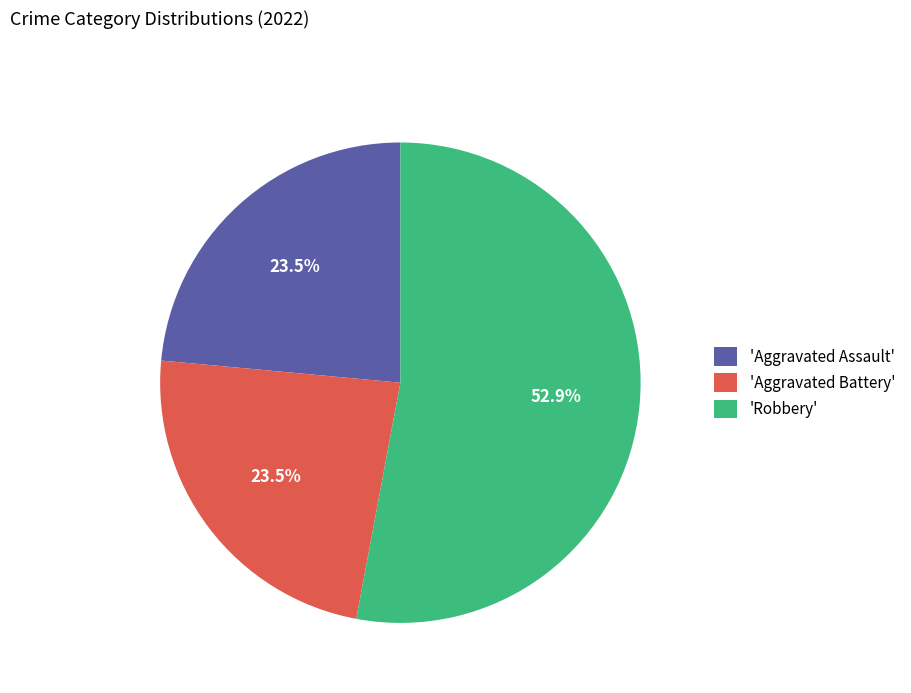

Which slice represents more than half of the pie?

'Robbery'